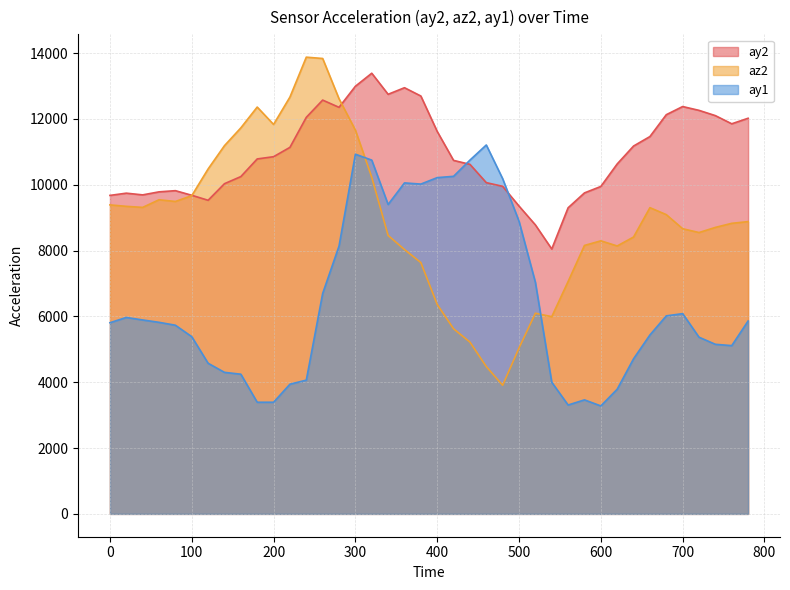

What is the highest value of the ay2 series?

13388